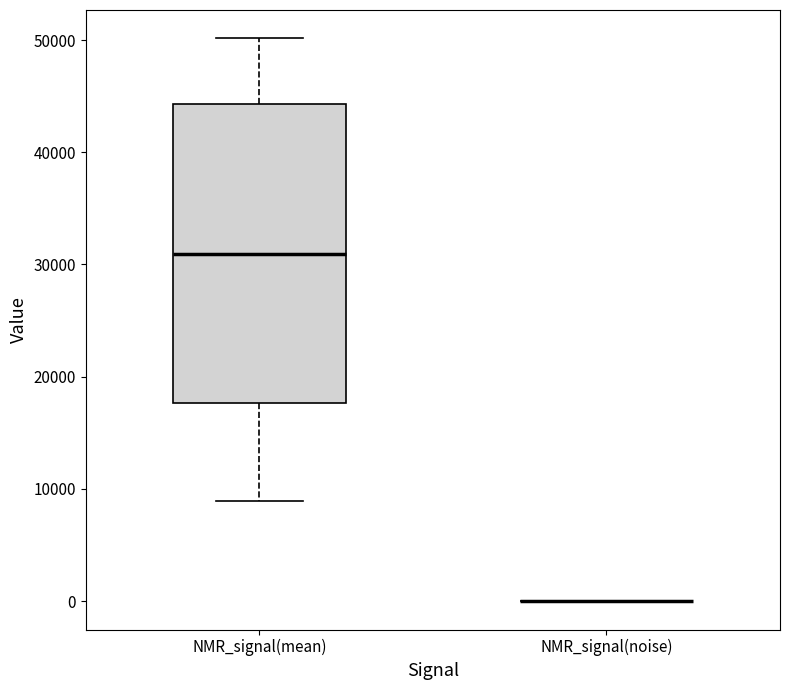

Reading left to right, transcribe this box plot: for each box, give where its median line is, the range the box spans, and where its two whiskers end, as read against the y-axis. The values are not printed on the chart, so give them approximately, as read against the axis.

NMR_signal(mean): median 31000, box 18000 to 44000, whiskers 9000 to 50000
NMR_signal(noise): box collapsed to a line at 0, whiskers 0 to 0